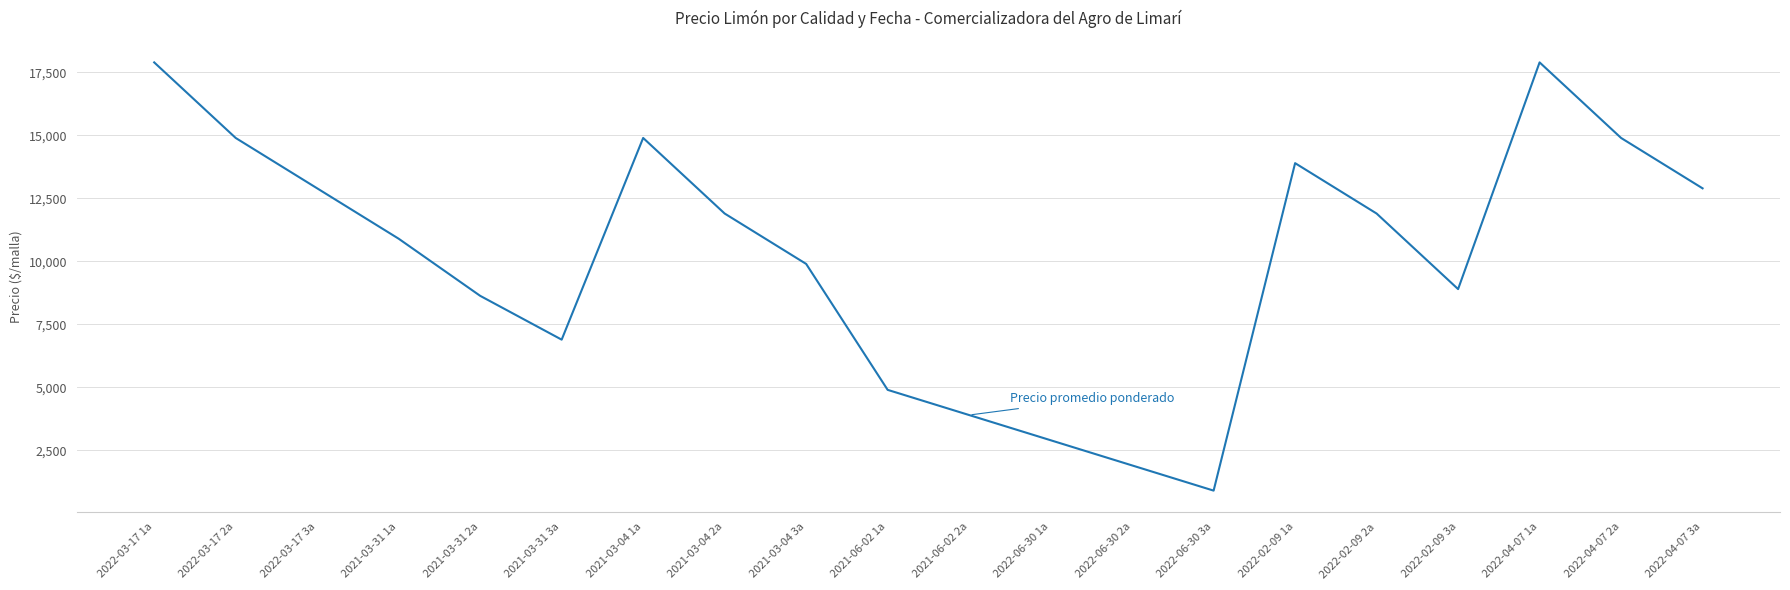

The chart shows a value of 12900 at 2022-03-17 3a. True or false?

True